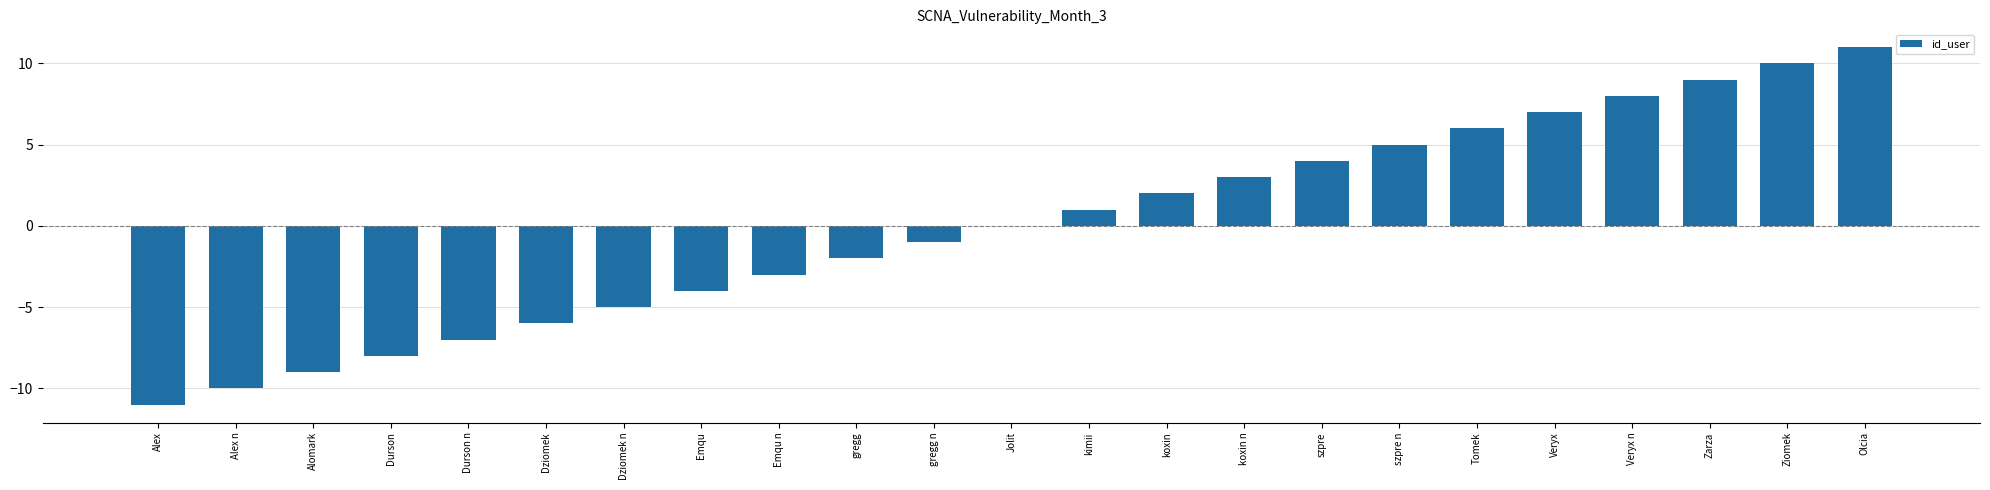

What is the sum of the values at koxin n and szpre n?

8